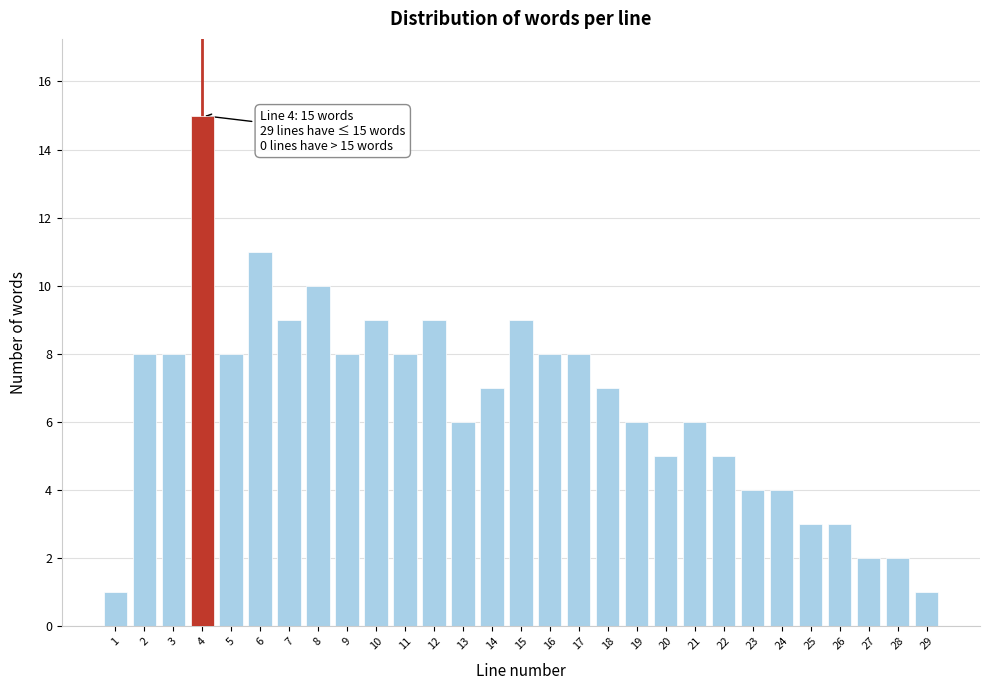

Reading left to right, extract all data points from this chart.

1	8	8	15	8	11	9	10	8	9	8	9	6	7	9	8	8	7	6	5	6	5	4	4	3	3	2	2	1